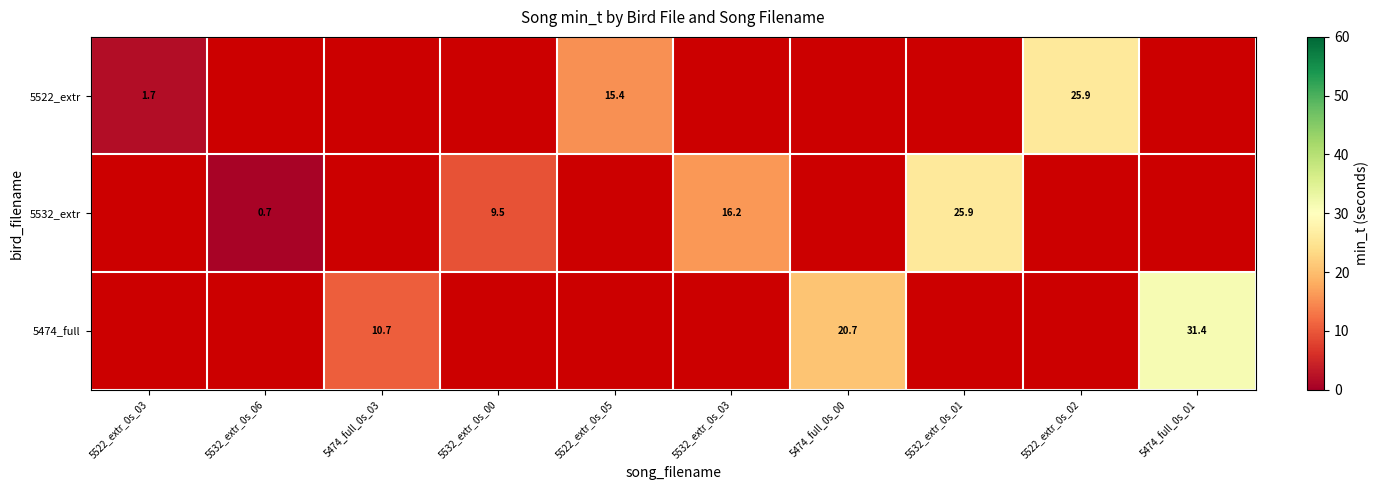

At which category does the chart reach its minimum across all series?

5532_extr_0s_06